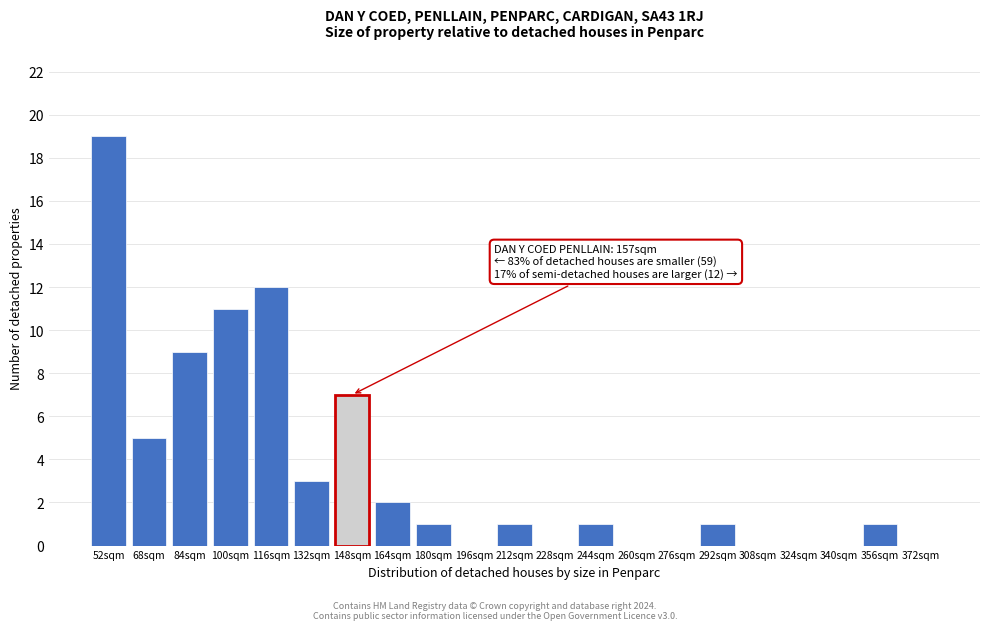

Reading right to left, transcribe all the data shown in this chart.

372sqm=0	356sqm=1	340sqm=0	324sqm=0	308sqm=0	292sqm=1	276sqm=0	260sqm=0	244sqm=1	228sqm=0	212sqm=1	196sqm=0	180sqm=1	164sqm=2	148sqm=7	132sqm=3	116sqm=12	100sqm=11	84sqm=9	68sqm=5	52sqm=19